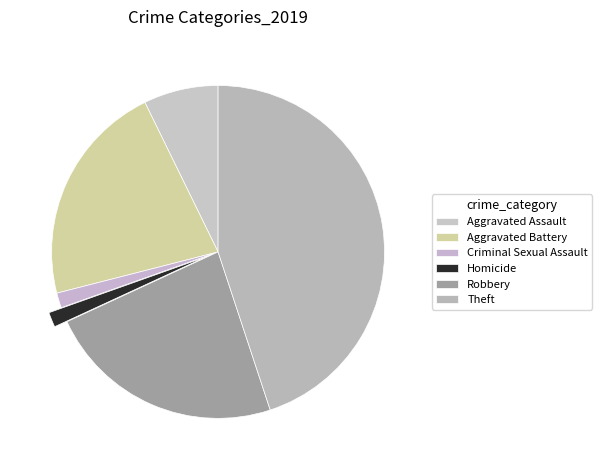

What percentage is the Aggravated Assault slice, to the nearest percent?

7%